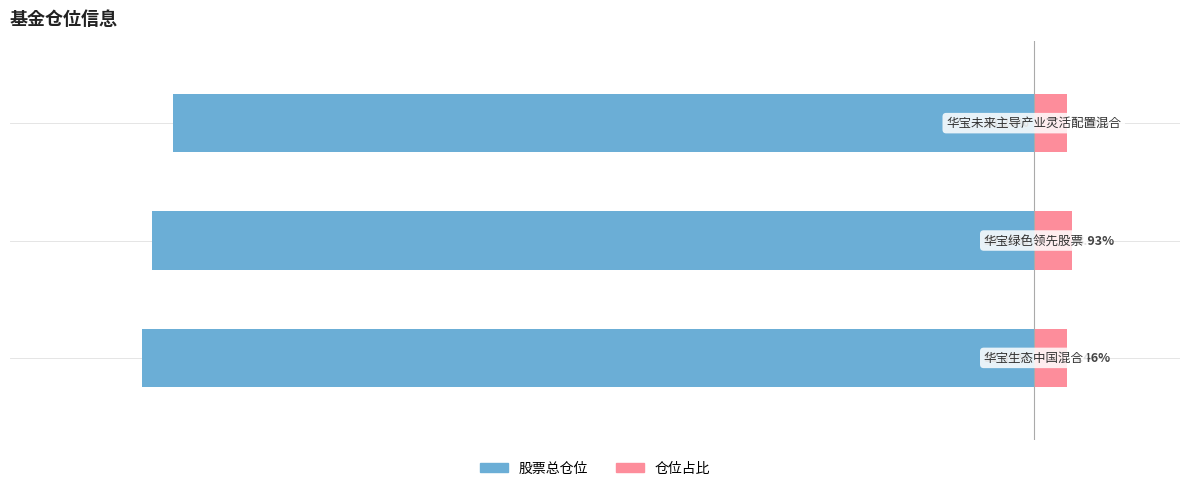

How many groups of bars are there?

3